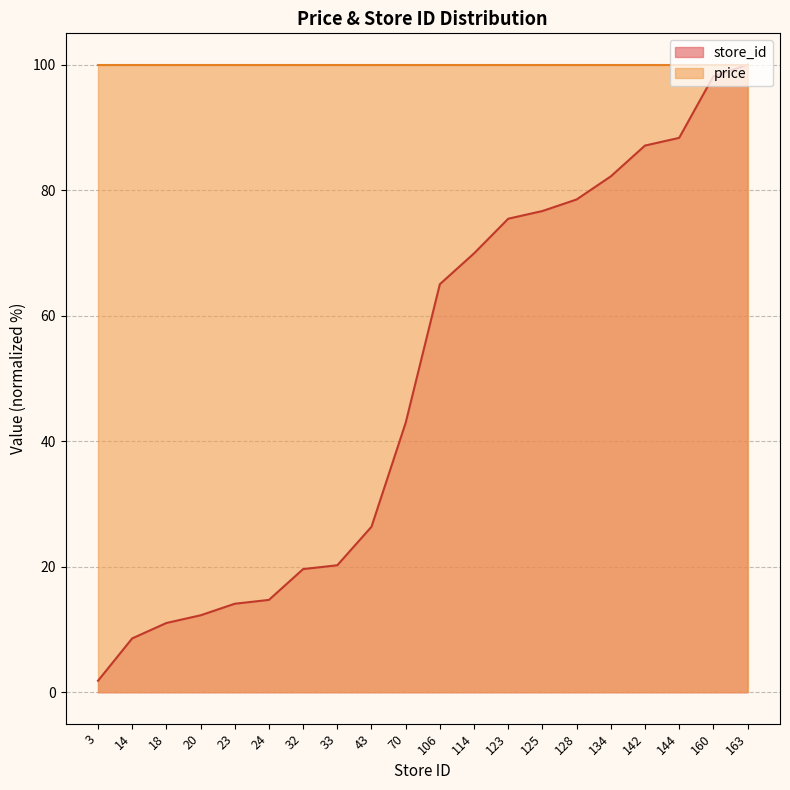

What is the sum of the values at 134 and 114?

152.1